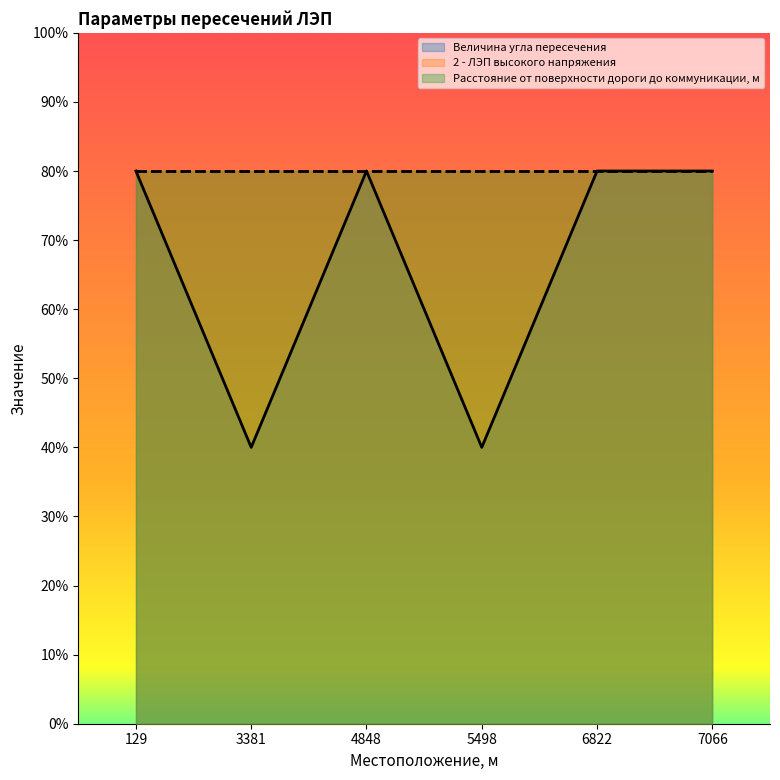

The value of Расстояние от поверхности дороги до коммуникации, м at 7066 is 6. True or false?

False